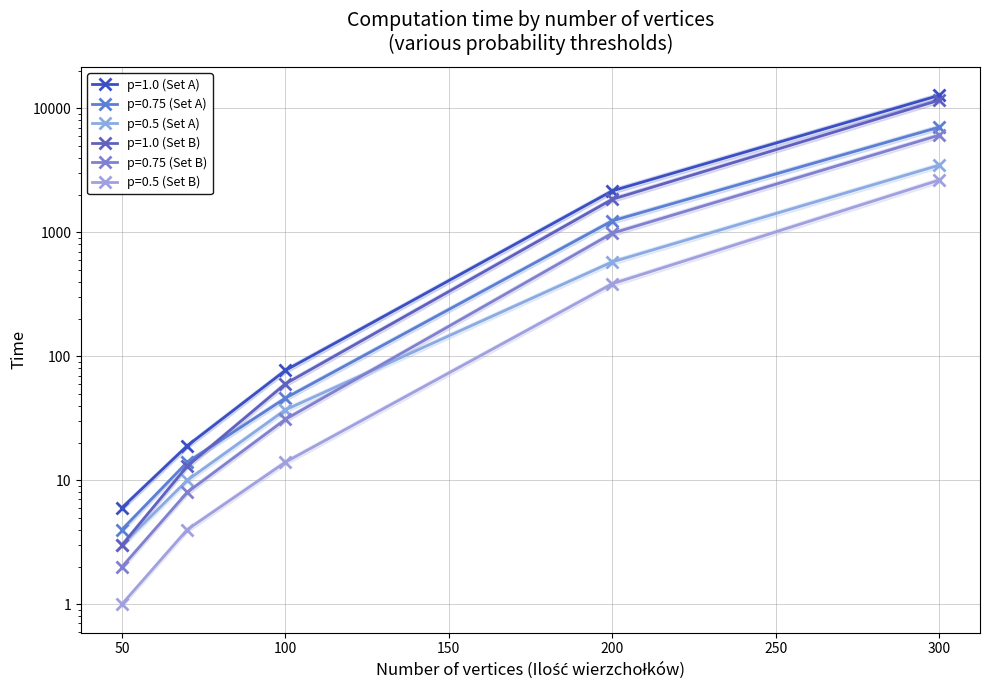

The value of p=0.5 (Set B) at 100 is 19. True or false?

False